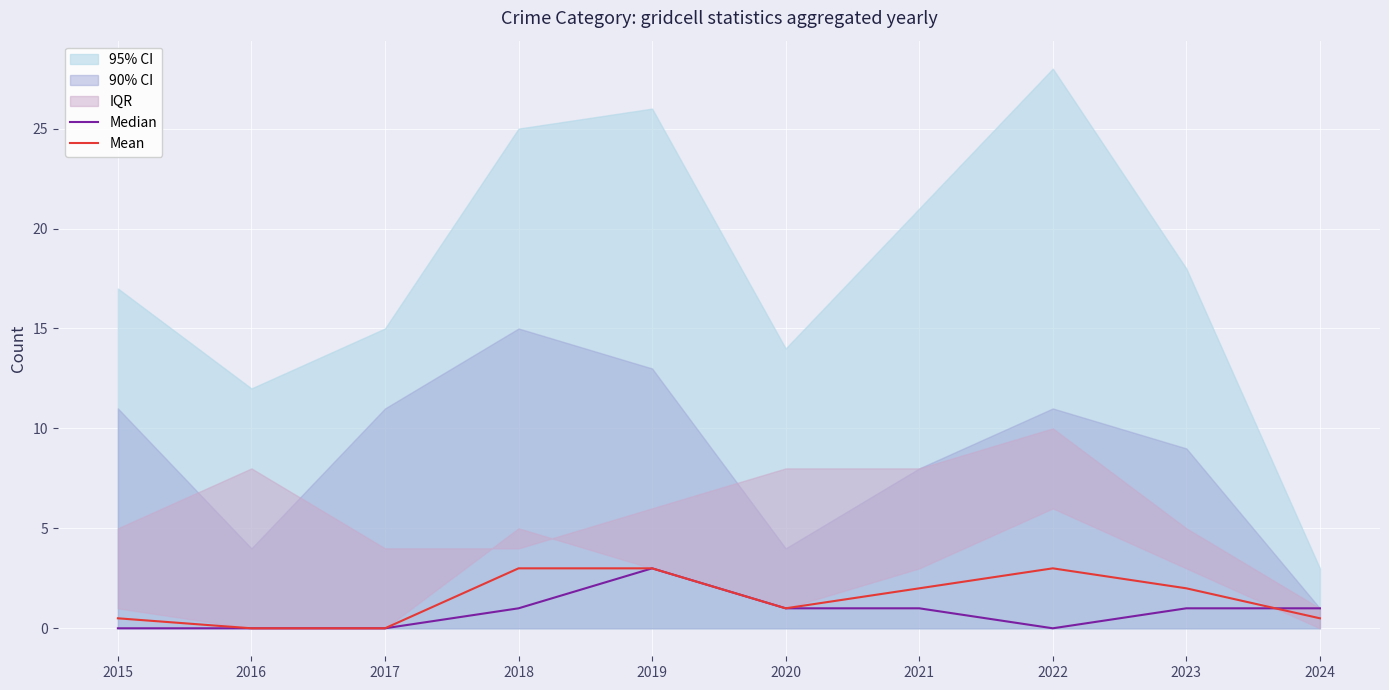

Between 2023 and 2019, which is larger?

2019